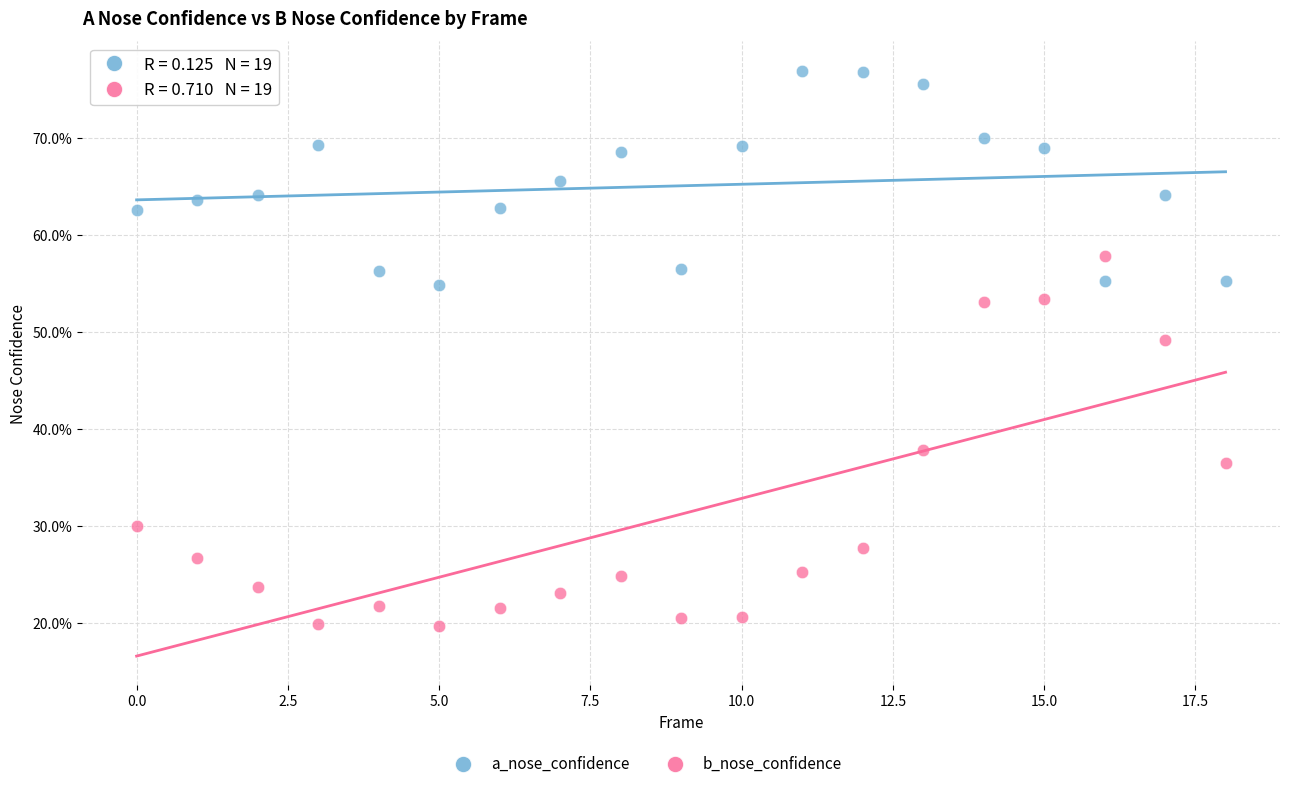

Which series reaches the maximum Y coordinate?

a_nose_confidence